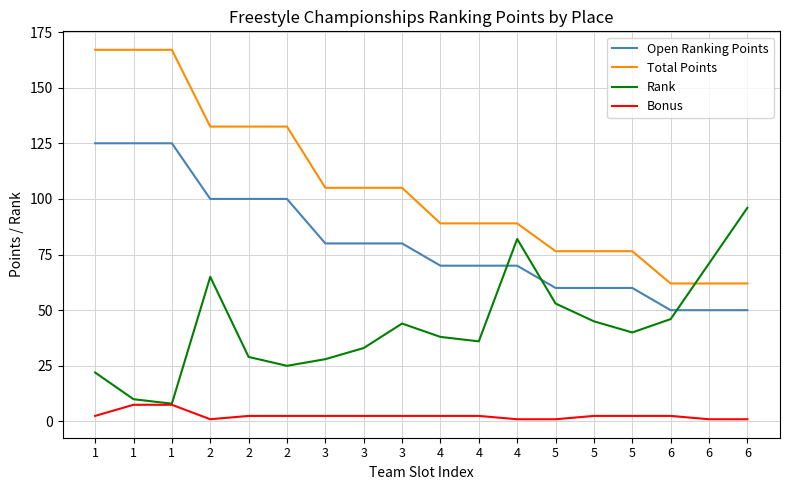

What is the greatest value displayed?

167.0